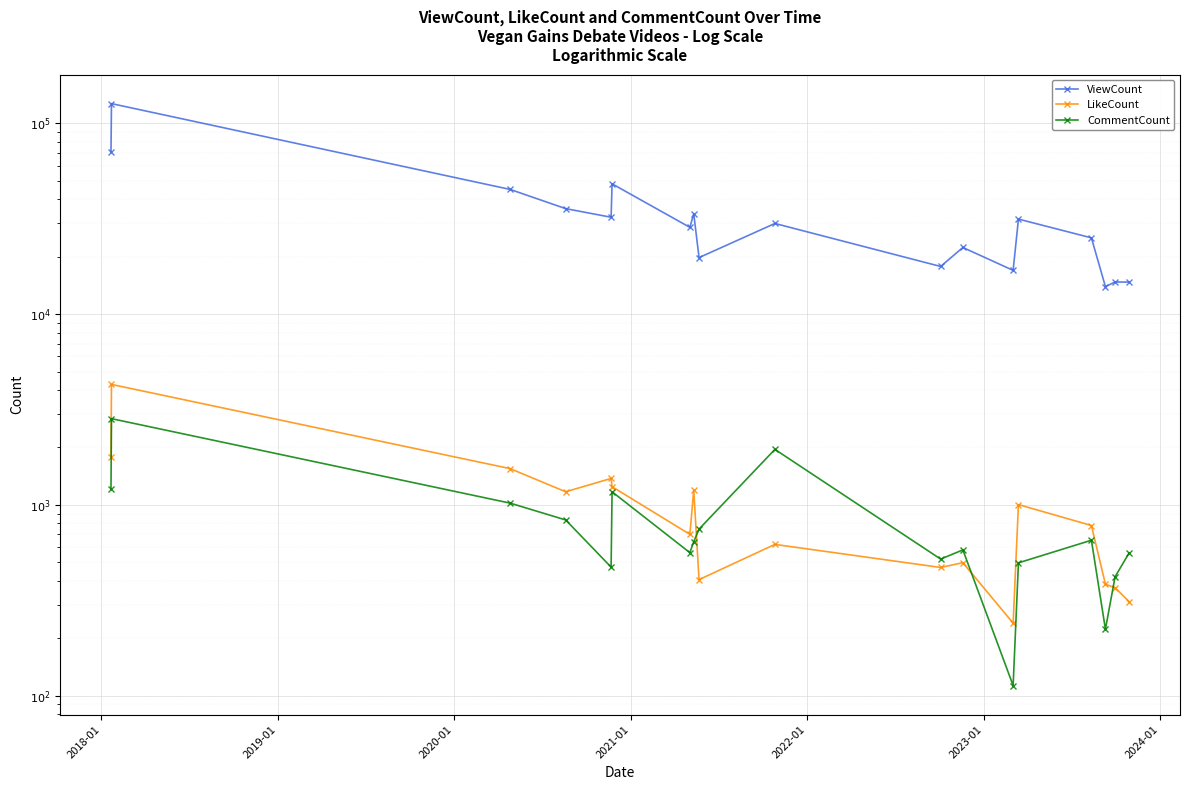

What is the sum of all ViewCount values?

628151